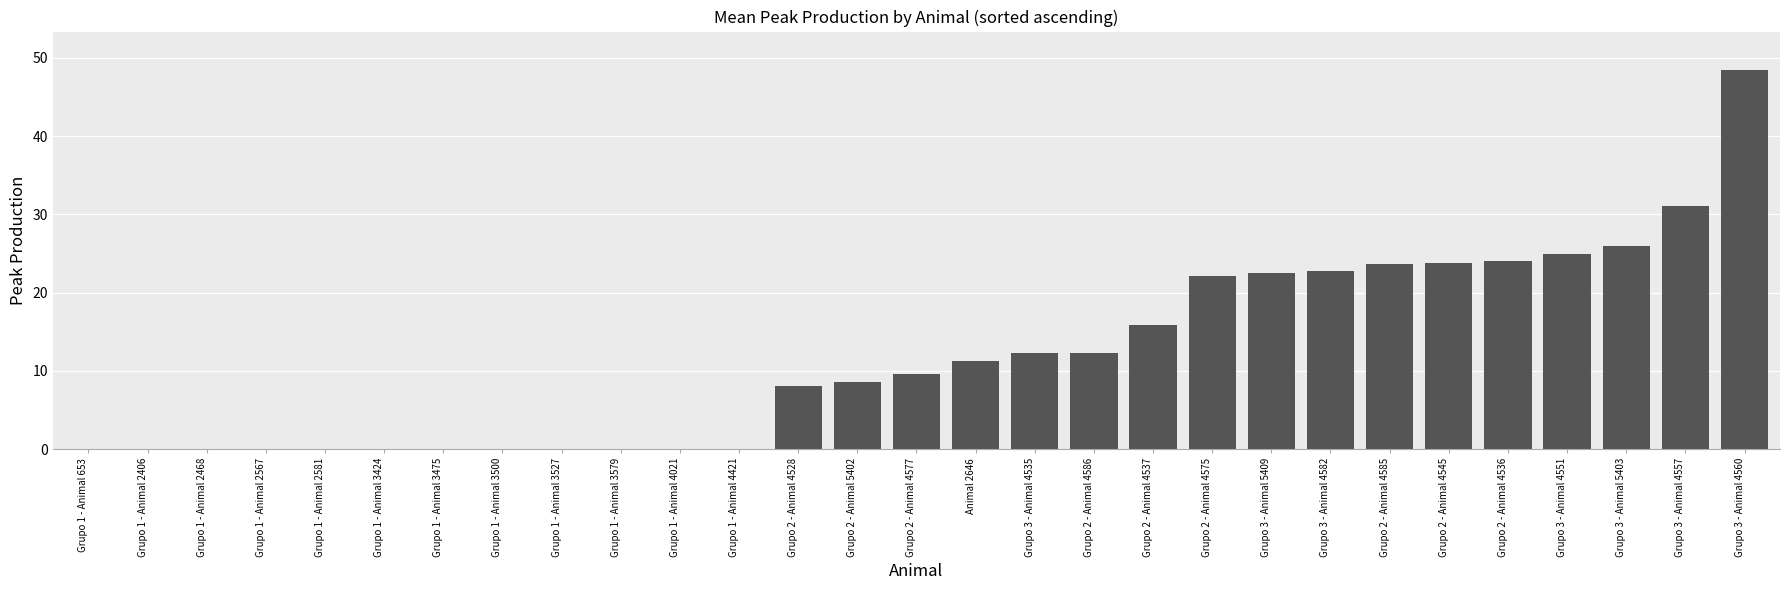

The chart shows a value of 11.2 at Animal 2646. True or false?

True